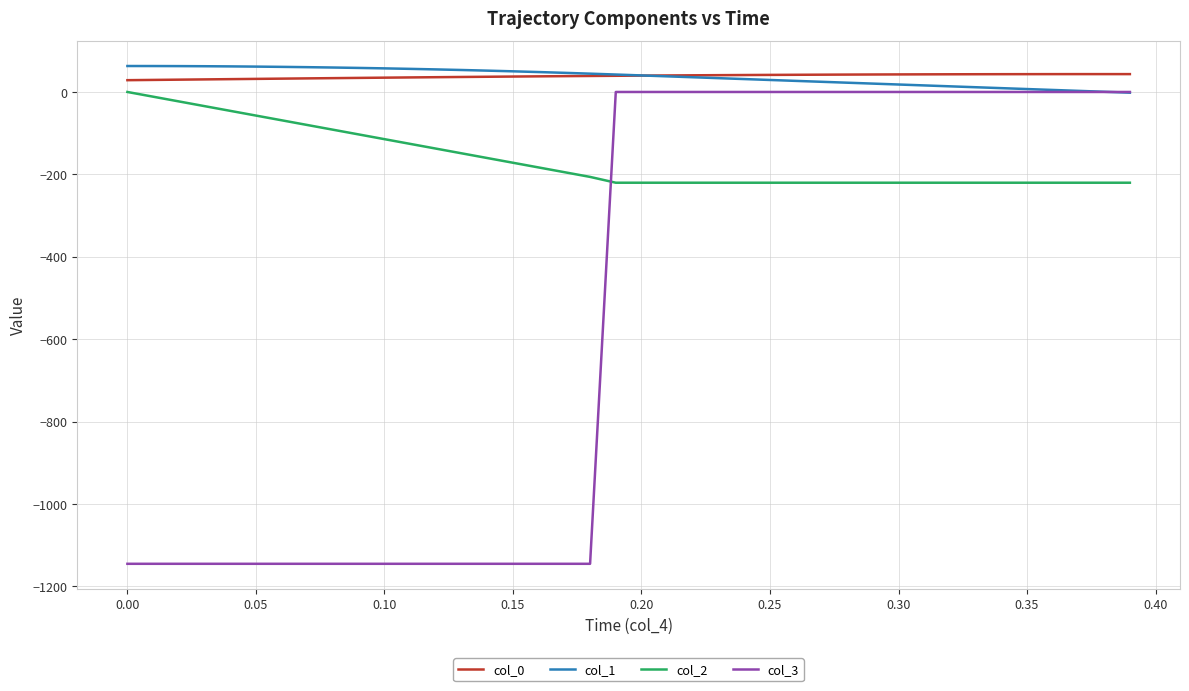

What is the smallest value displayed?

-1145.2